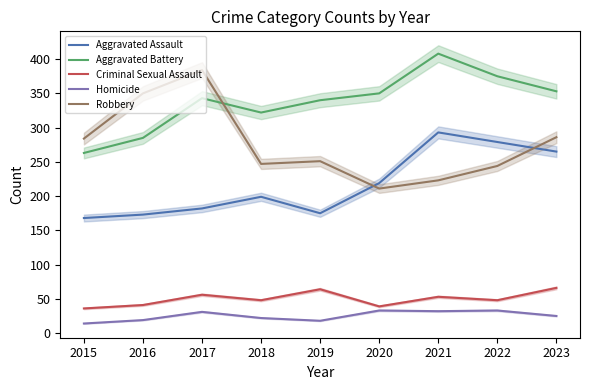

True or false: Robbery and Aggravated Battery cross at least once.

True